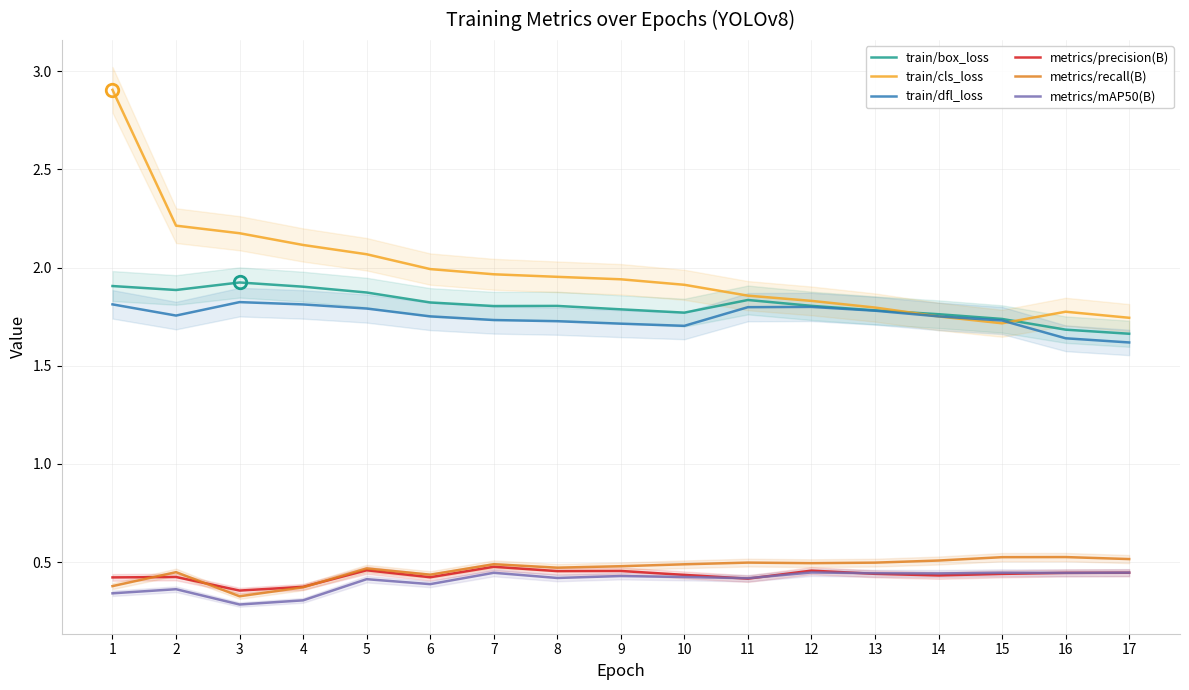

Reading left to right, list all the values displayed in this chart.

train/box_loss: 1=1.9	2=1.9	3=1.9	4=1.9	5=1.9	6=1.8	7=1.8	8=1.8	9=1.8	10=1.8	11=1.8	12=1.8	13=1.8	14=1.8	15=1.7	16=1.7	17=1.7
train/cls_loss: 1=2.9	2=2.2	3=2.2	4=2.1	5=2.1	6=2.0	7=2.0	8=2.0	9=1.9	10=1.9	11=1.9	12=1.8	13=1.8	14=1.8	15=1.7	16=1.8	17=1.7
train/dfl_loss: 1=1.8	2=1.8	3=1.8	4=1.8	5=1.8	6=1.8	7=1.7	8=1.7	9=1.7	10=1.7	11=1.8	12=1.8	13=1.8	14=1.8	15=1.7	16=1.6	17=1.6
metrics/precision(B): 1=0.4	2=0.4	3=0.4	4=0.4	5=0.5	6=0.4	7=0.5	8=0.5	9=0.5	10=0.4	11=0.4	12=0.5	13=0.4	14=0.4	15=0.4	16=0.4	17=0.4
metrics/recall(B): 1=0.4	2=0.4	3=0.3	4=0.4	5=0.5	6=0.4	7=0.5	8=0.5	9=0.5	10=0.5	11=0.5	12=0.5	13=0.5	14=0.5	15=0.5	16=0.5	17=0.5
metrics/mAP50(B): 1=0.3	2=0.4	3=0.3	4=0.3	5=0.4	6=0.4	7=0.4	8=0.4	9=0.4	10=0.4	11=0.4	12=0.4	13=0.4	14=0.4	15=0.4	16=0.4	17=0.4